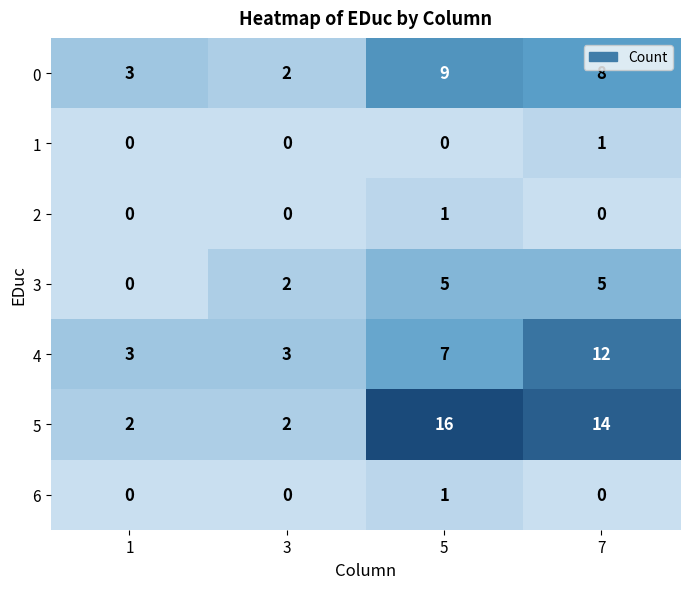

What is the difference between the second highest and second lowest values in the 4 series?

4